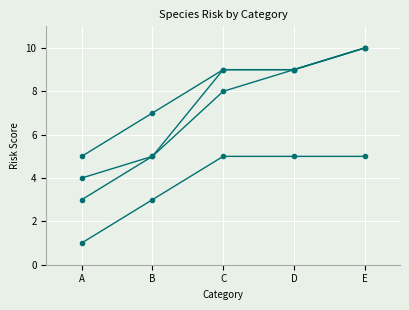

True or false: Finfish has a value of 3 at C.

False